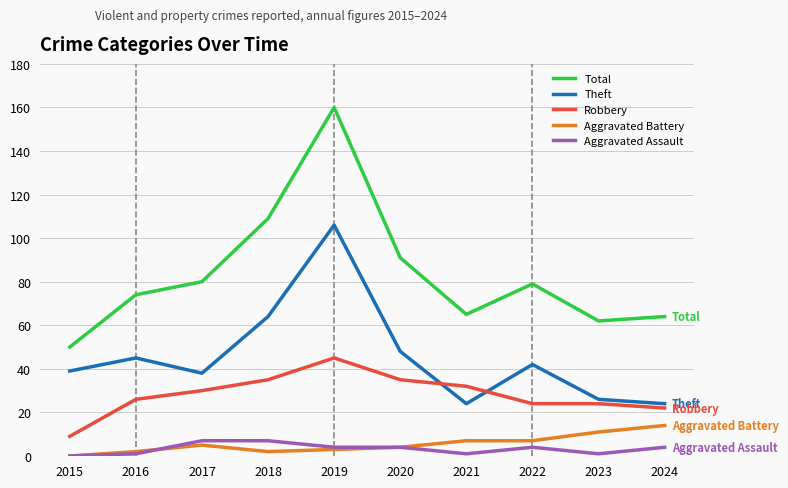

What is the greatest value displayed?

160